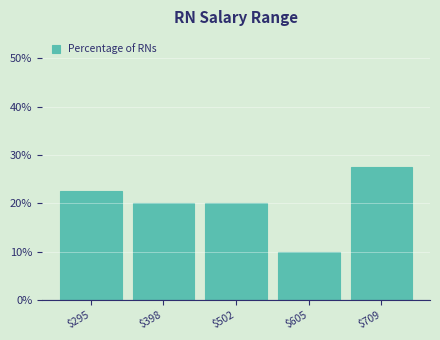

Reading left to right, list all the values displayed in this chart.

22.5	20.0	20.0	10.0	27.5